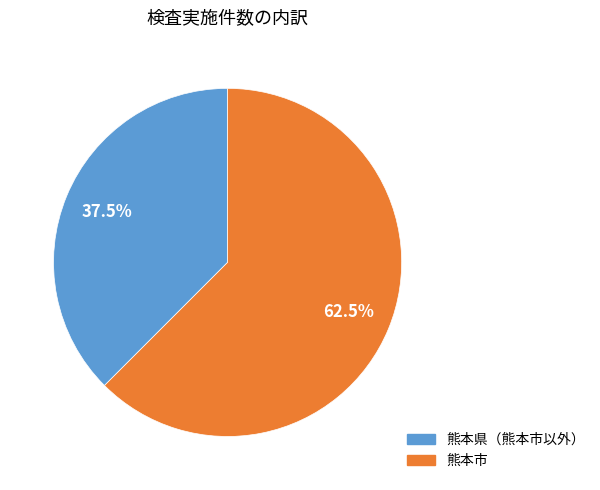

Is there any slice that represents more than half of the pie?

Yes